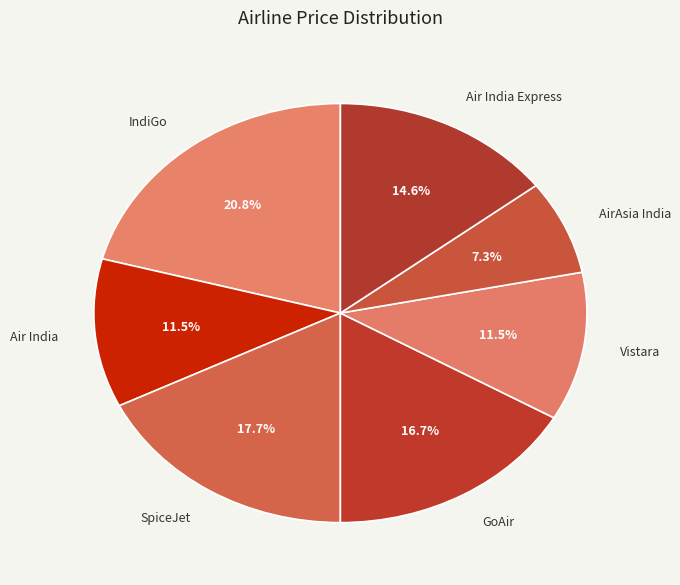

To the nearest percent, what is the average slice percentage?

14%